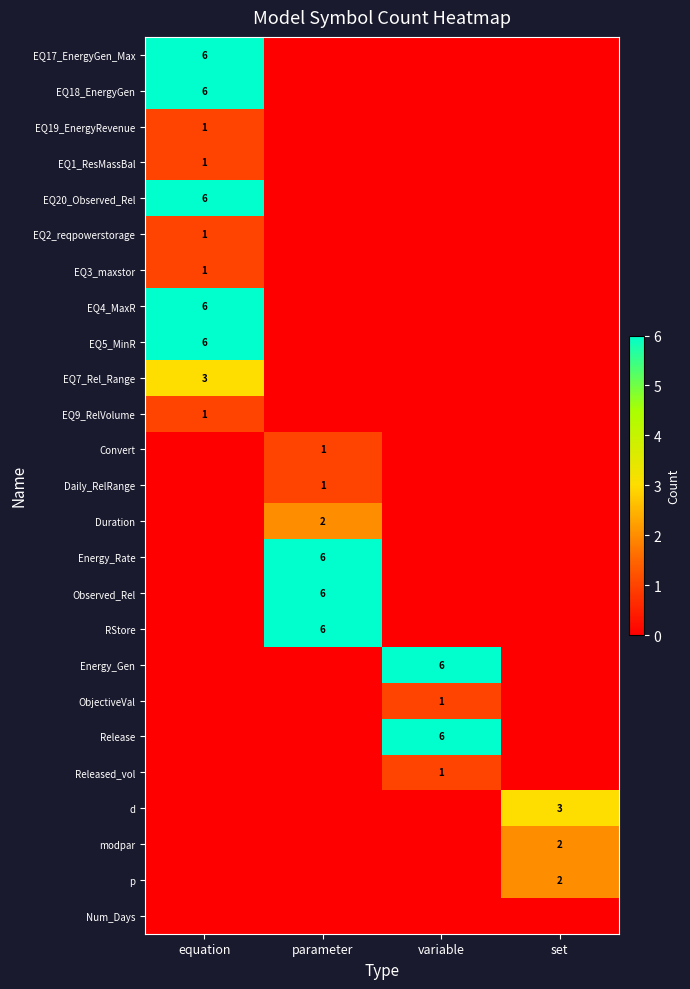

The p series shows 2 at set. True or false?

True